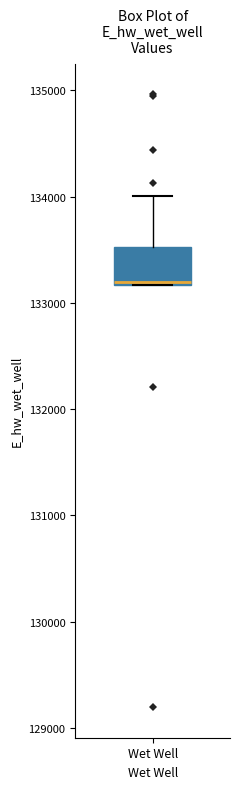

Where is the upper edge of the box for Wet Well on the y-axis? The values are not printed on the chart, so give them approximately, as read against the axis.

133500